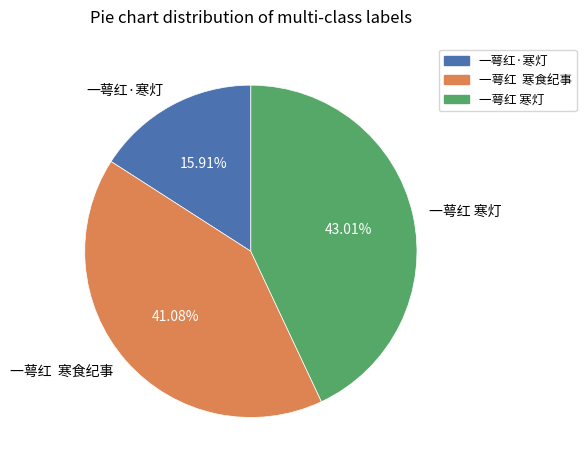

To the nearest percent, what is the average slice percentage?

33%